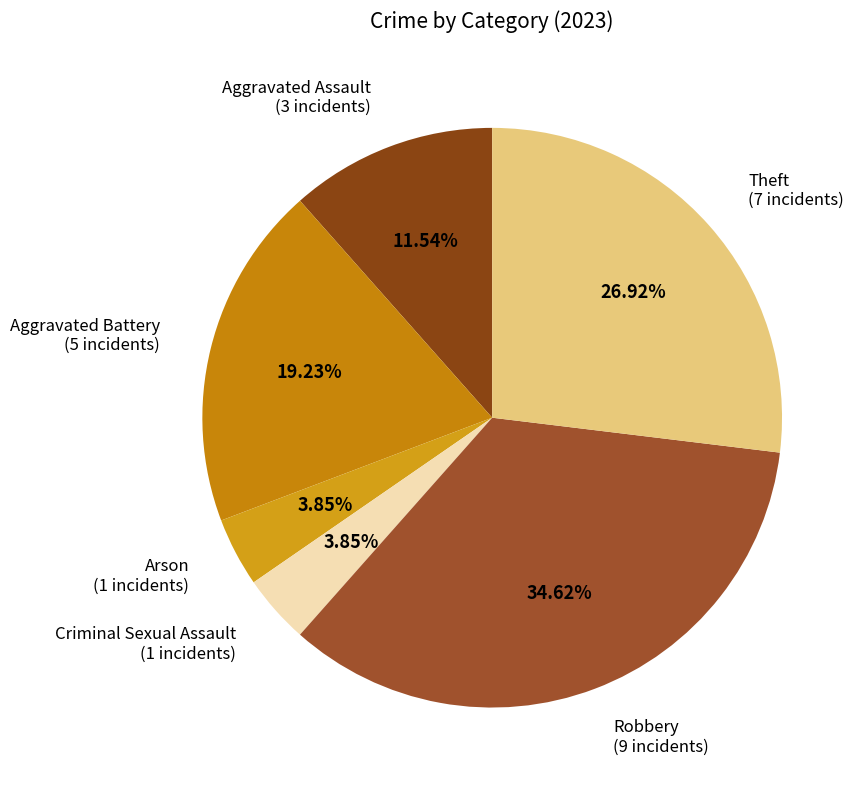

How much of the chart is everything except Aggravated Assault?

88.5%